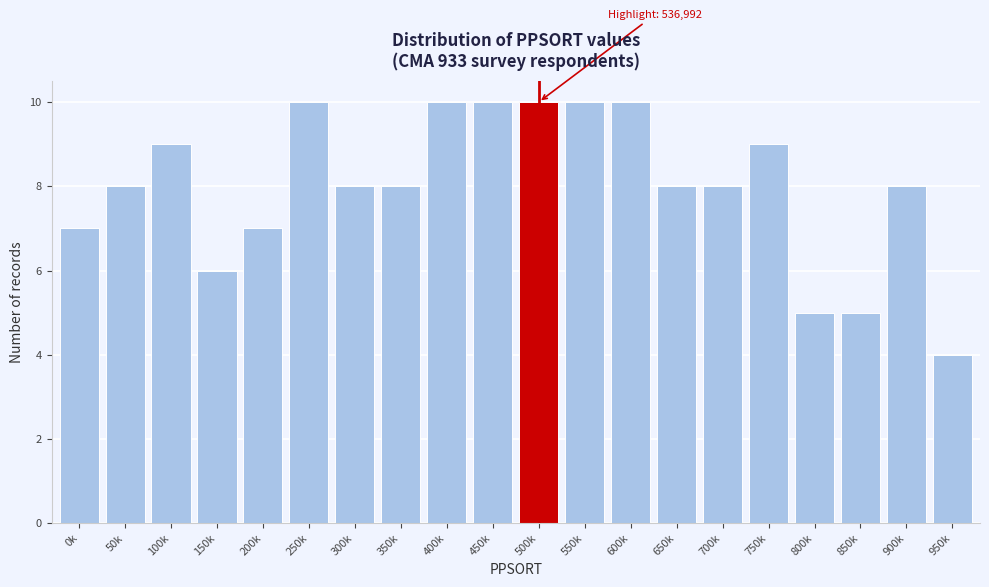

Reading left to right, extract all data points from this chart.

7	8	9	6	7	10	8	8	10	10	10	10	10	8	8	9	5	5	8	4